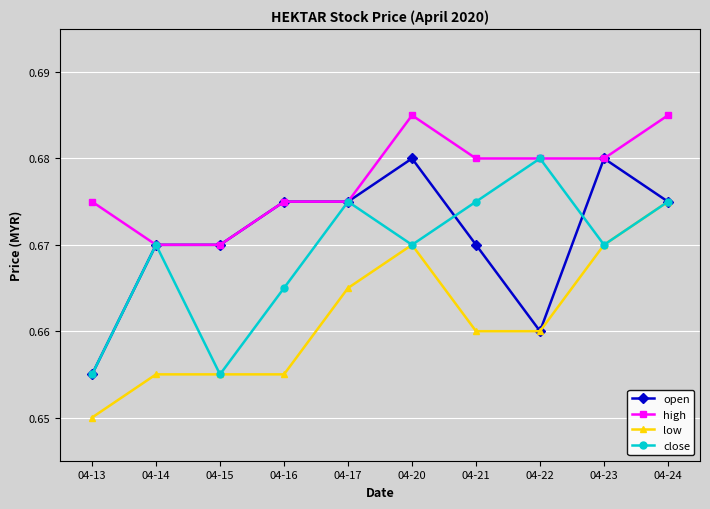

Where is low nearest to the value 0?

04-13